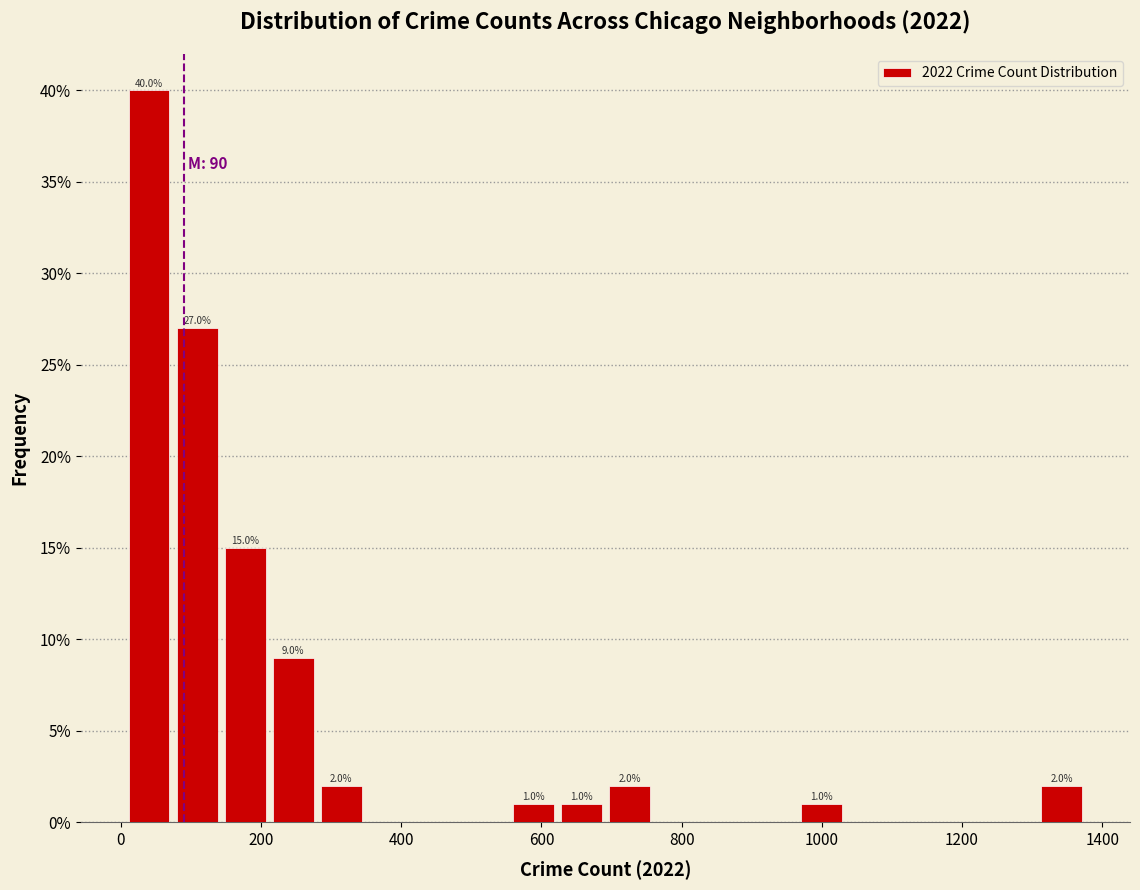

Read against the x-axis, roughly where is the centre of the tallest bar?

40